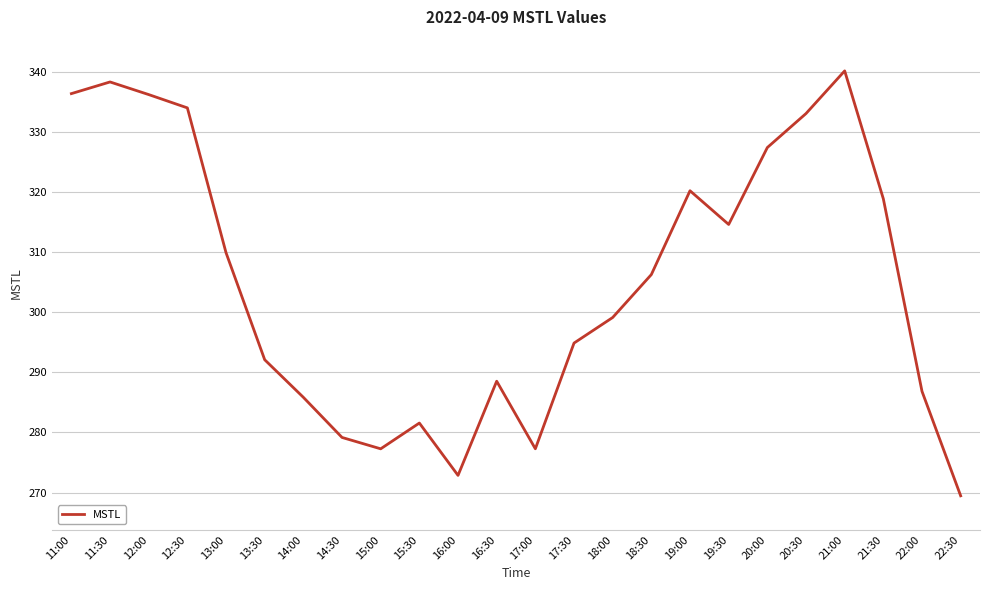

Count the number of values greater than 306.

12